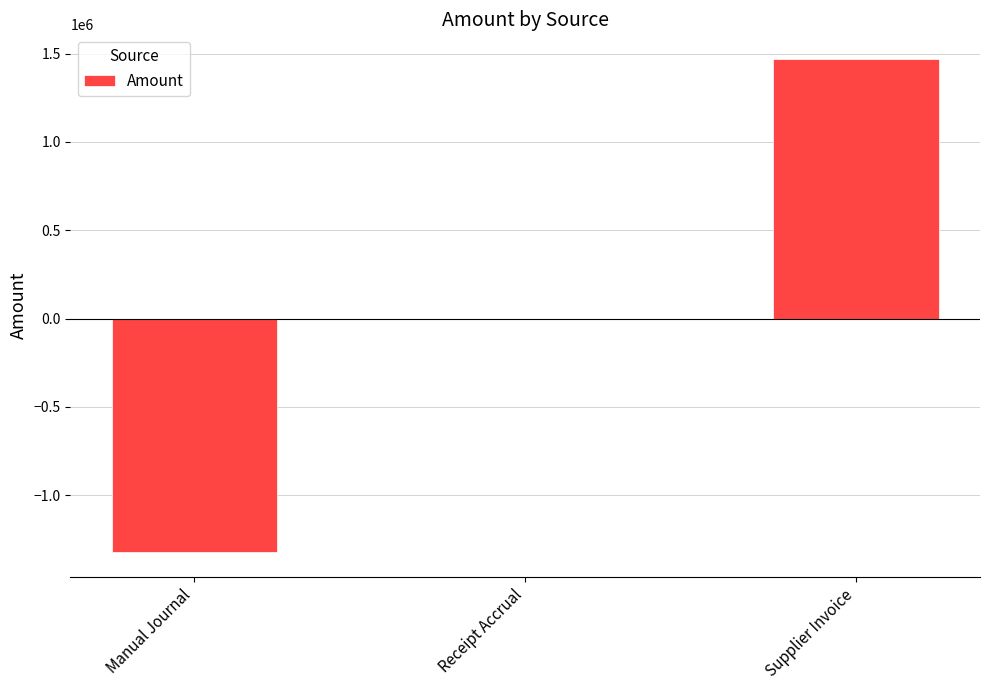

What is the sum of all values?

144921.2